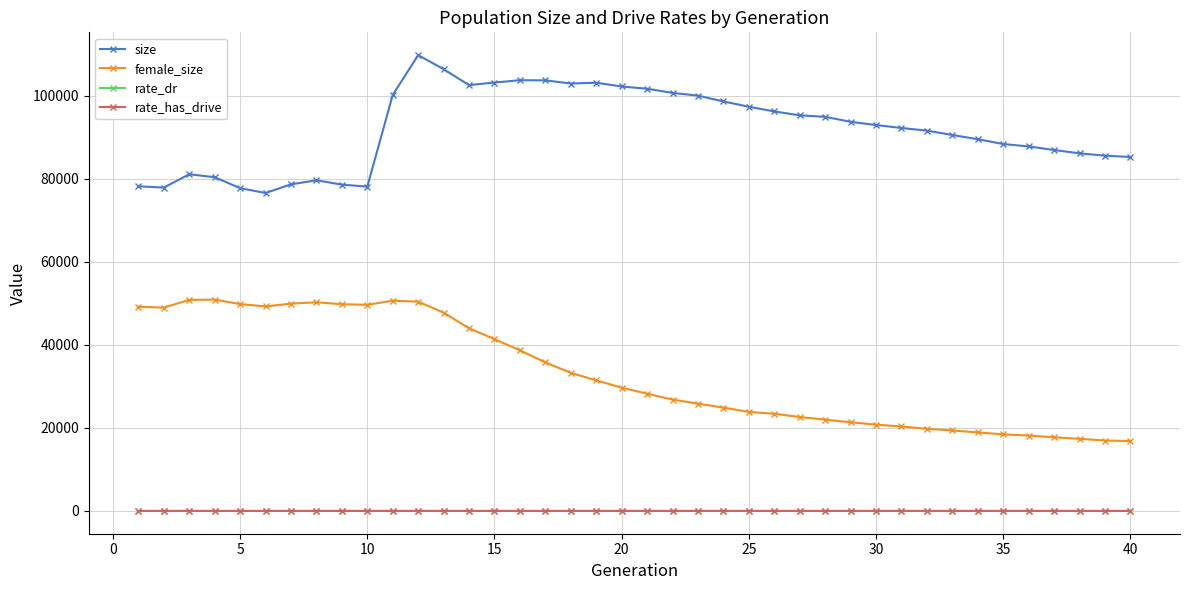

What is the maximum value shown in the chart?

109762.0